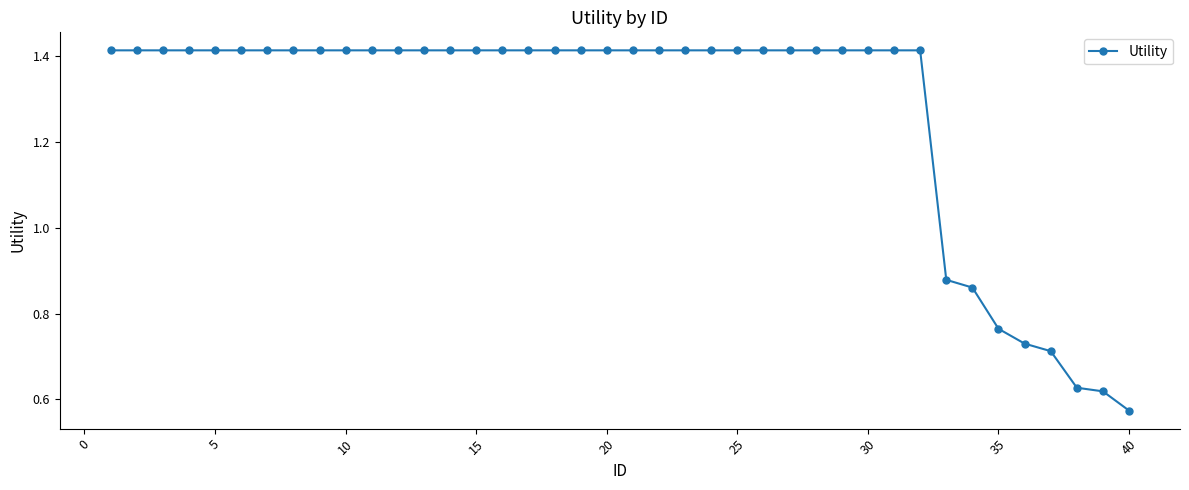

What is the average value?

1.3